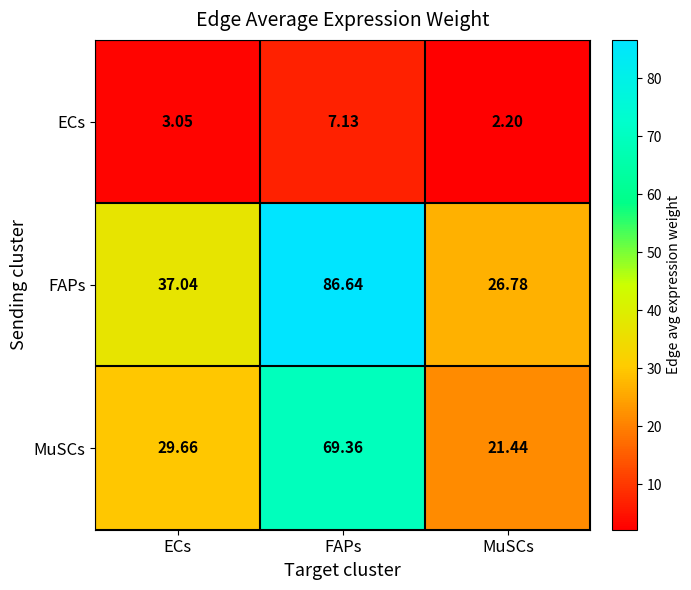

Which series has the largest total across all categories?

FAPs